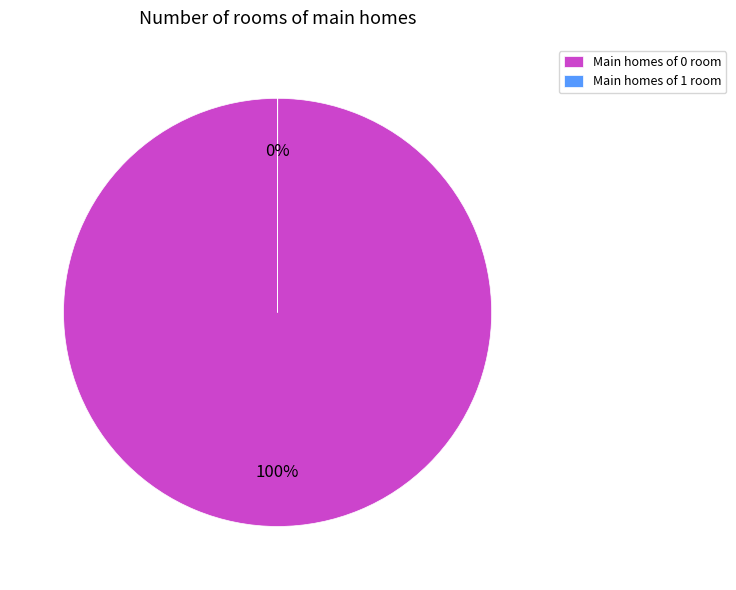

To the nearest percent, what is the difference between the largest and smallest slice percentages?

100%